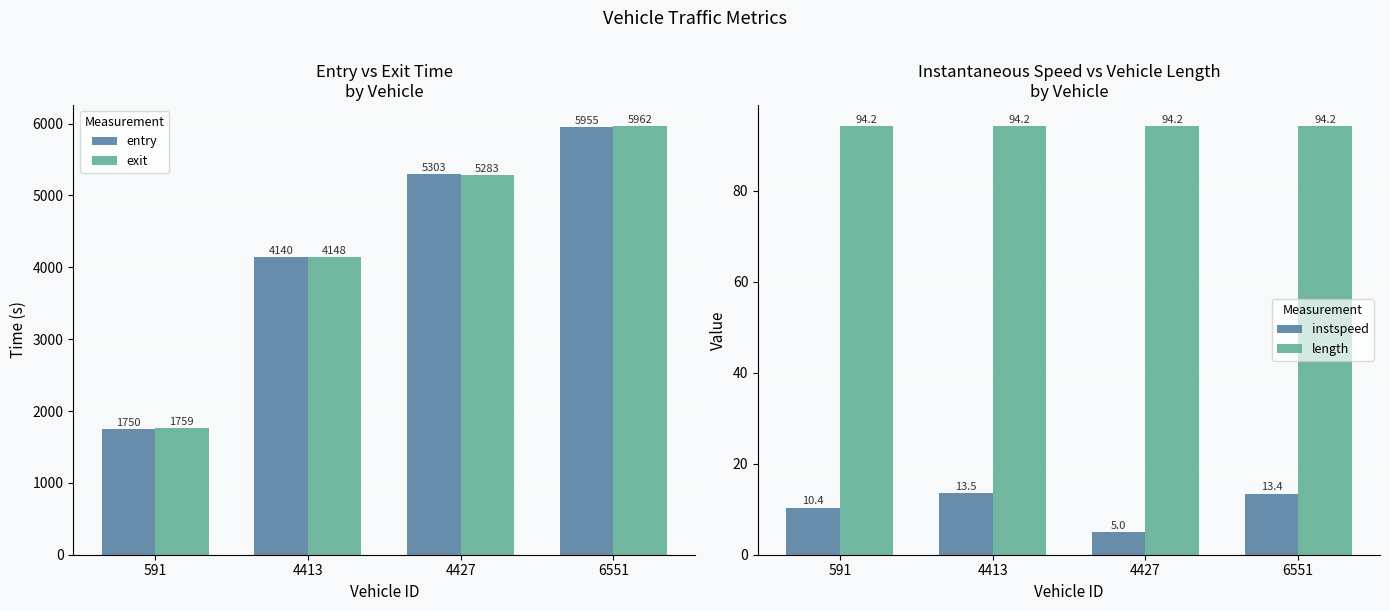

Reading left to right, what are all the values shown in this chart?

entry: 591=1750.0	4413=4140.0	4427=5303.0	6551=5955.0
exit: 591=1759.2	4413=4147.6	4427=5283.2	6551=5962.4
instspeed: 591=10.4	4413=13.5	4427=5.0	6551=13.4
length: 591=94.2	4413=94.2	4427=94.2	6551=94.2